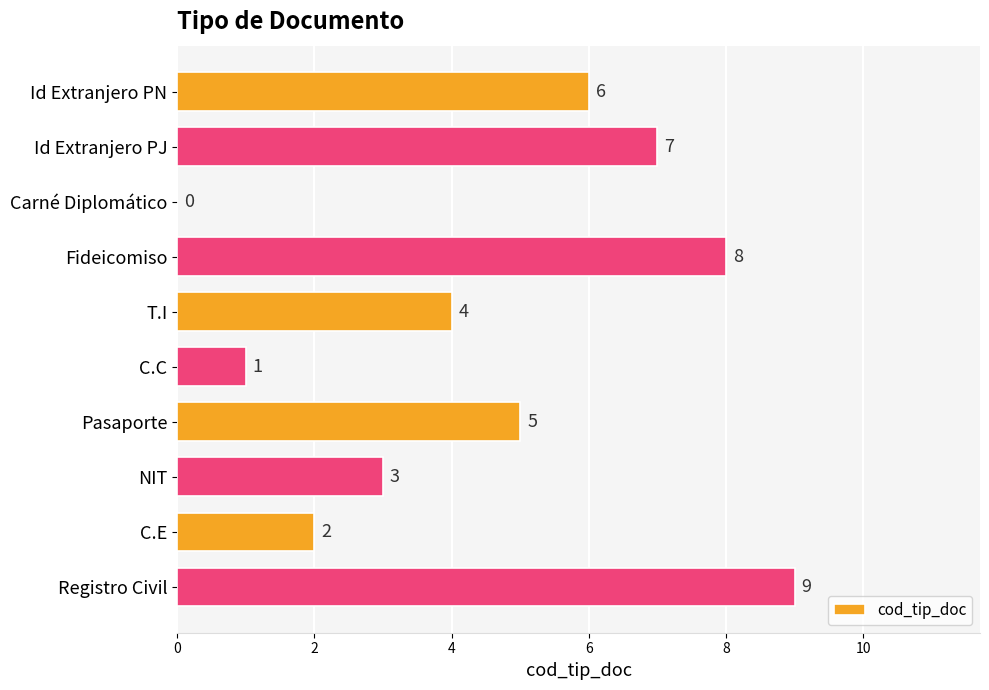

What is the change in value from Id Extranjero PN to NIT?

-3